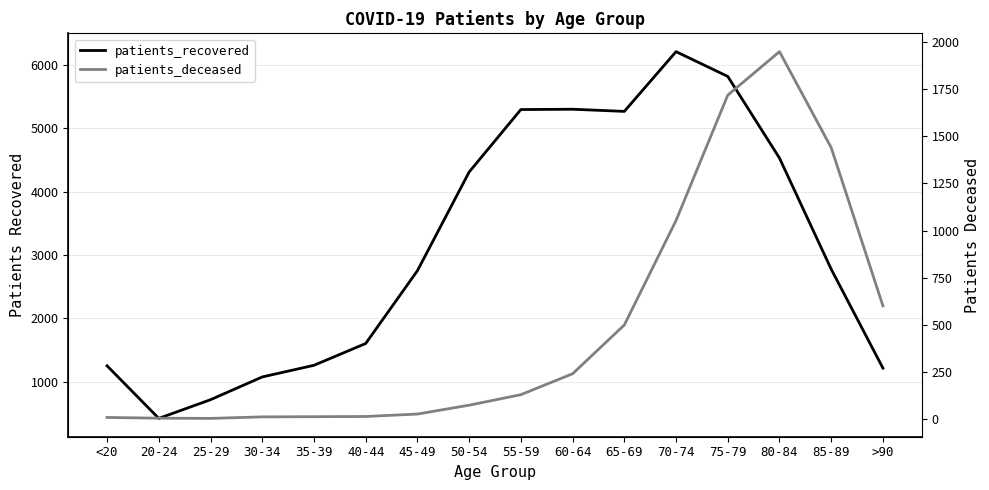

Rank the series by their average value, from highest to lowest.

patients_recovered, patients_deceased